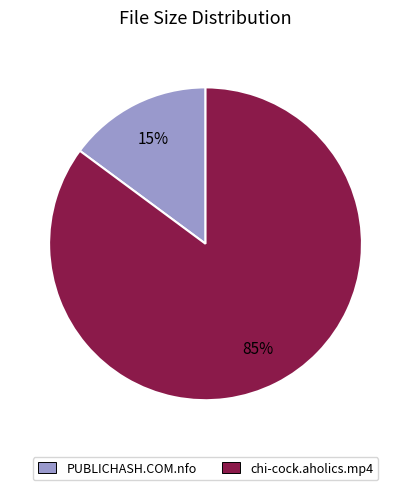

What percentage is the chi-cock.aholics.mp4 slice, to the nearest percent?

85%